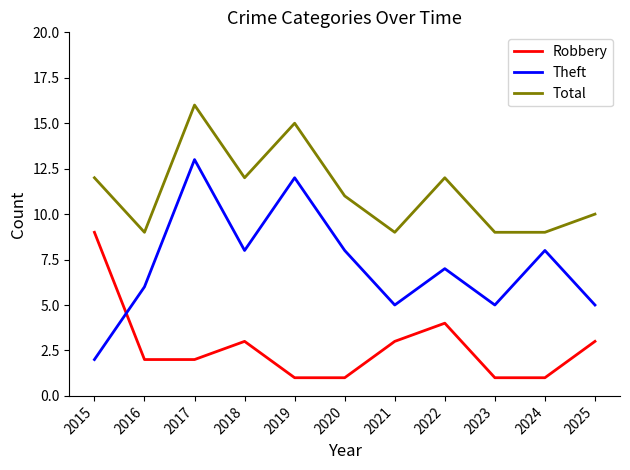

What is the spread (max minus min) of values at 2019?

14